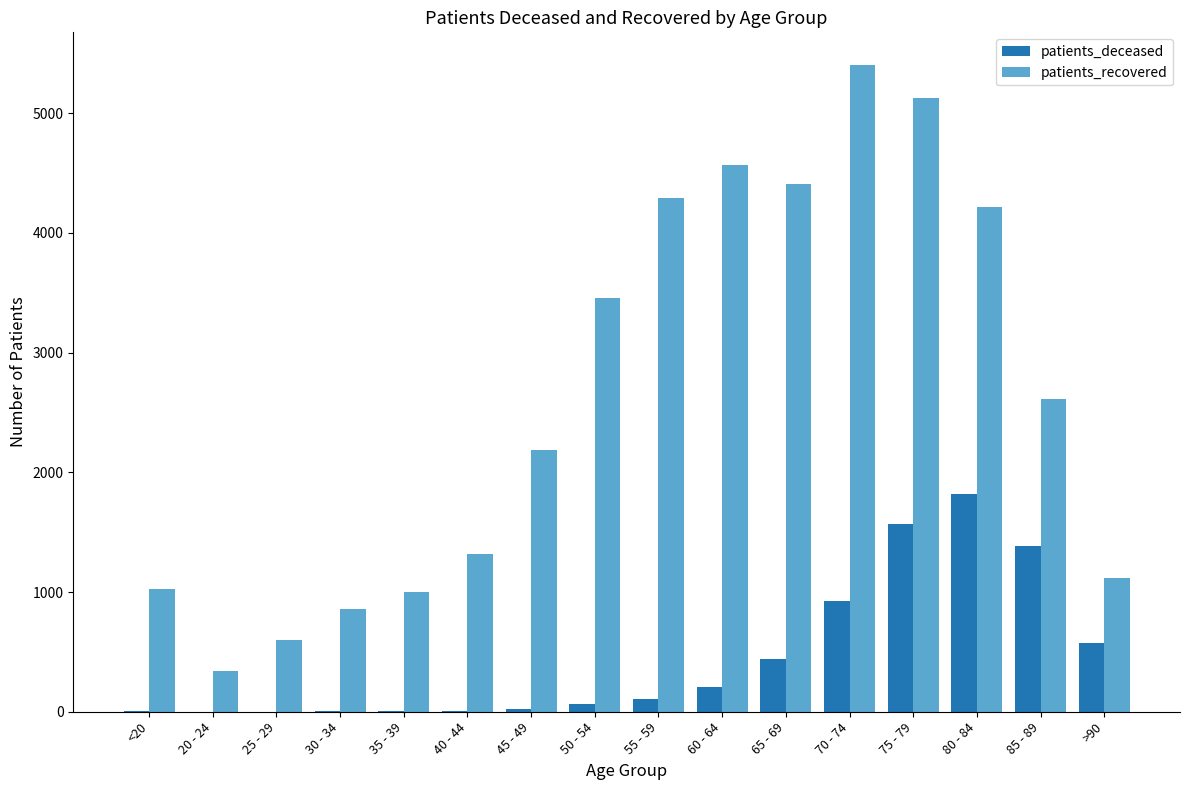

Are the bars grouped side by side (vs. stacked)?

Yes